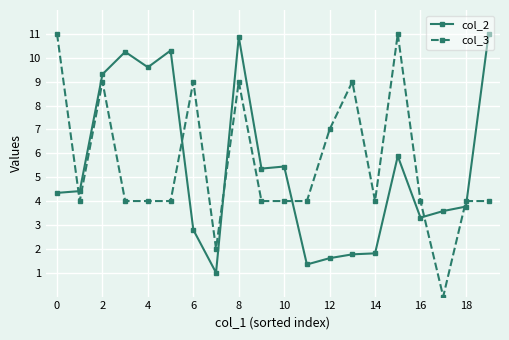

True or false: col_2 and col_3 cross at least once.

True